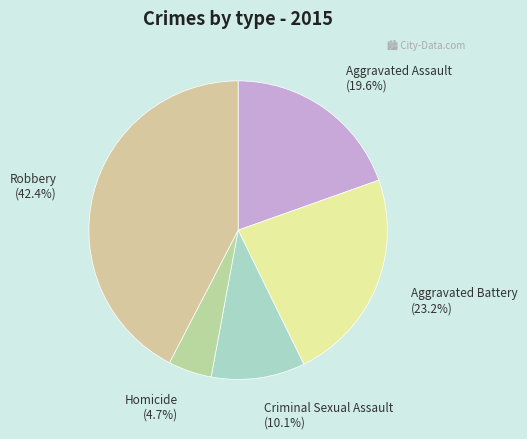

What is the ratio of the value at Aggravated Assault to the value at Homicide?

4.2